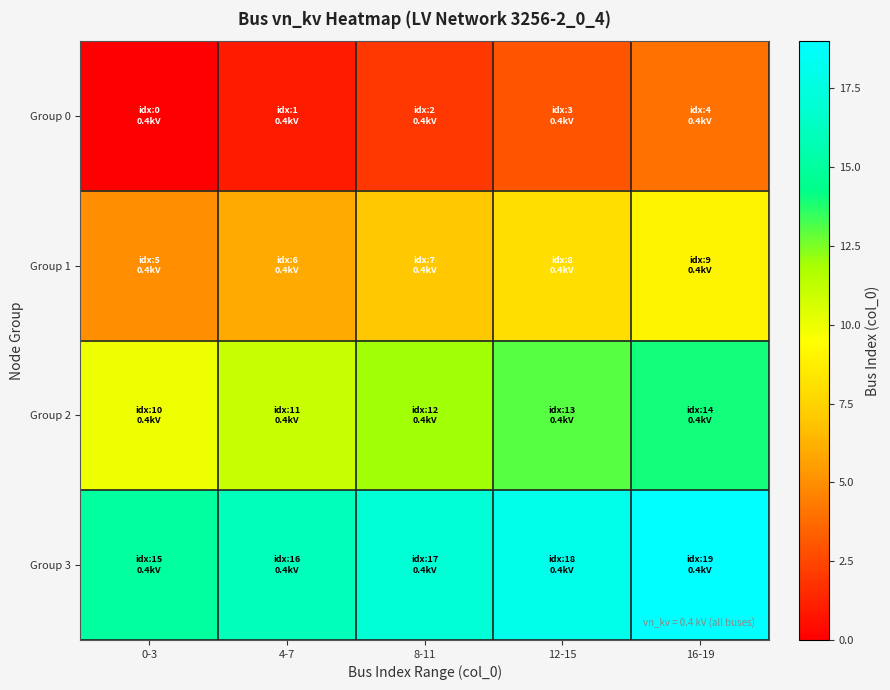

Between 4-7 and 16-19, which series saw the biggest shift?

Group 0